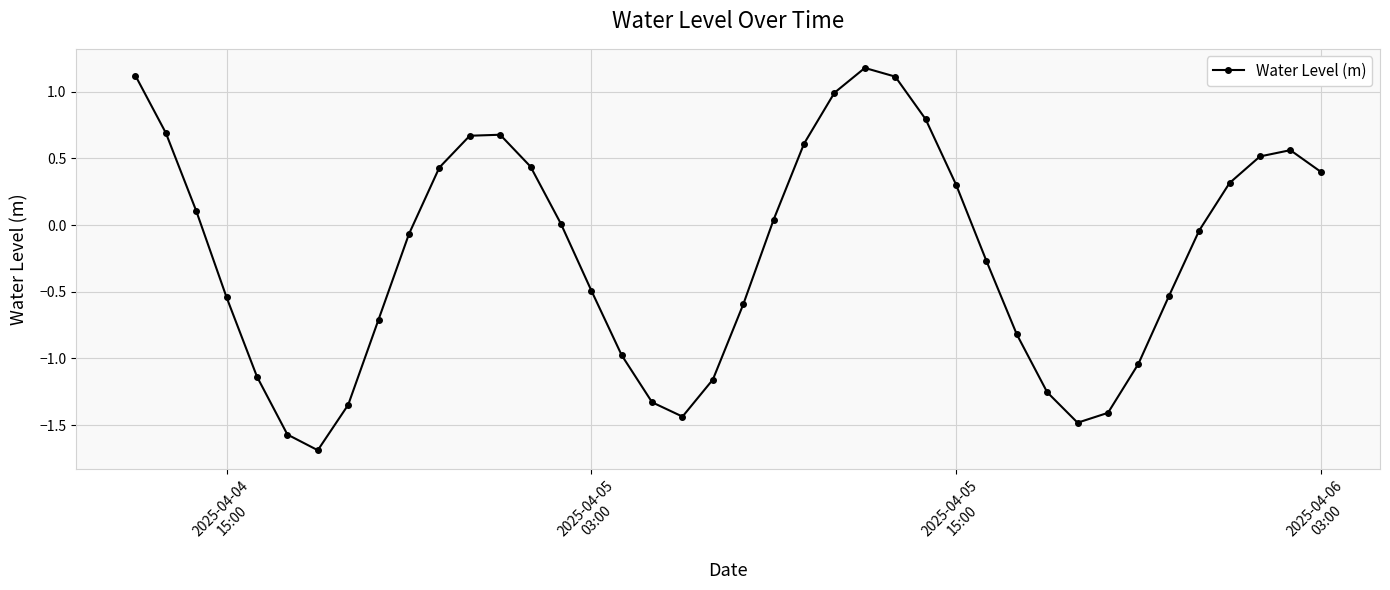

What is the minimum value shown in the chart?

-1.7